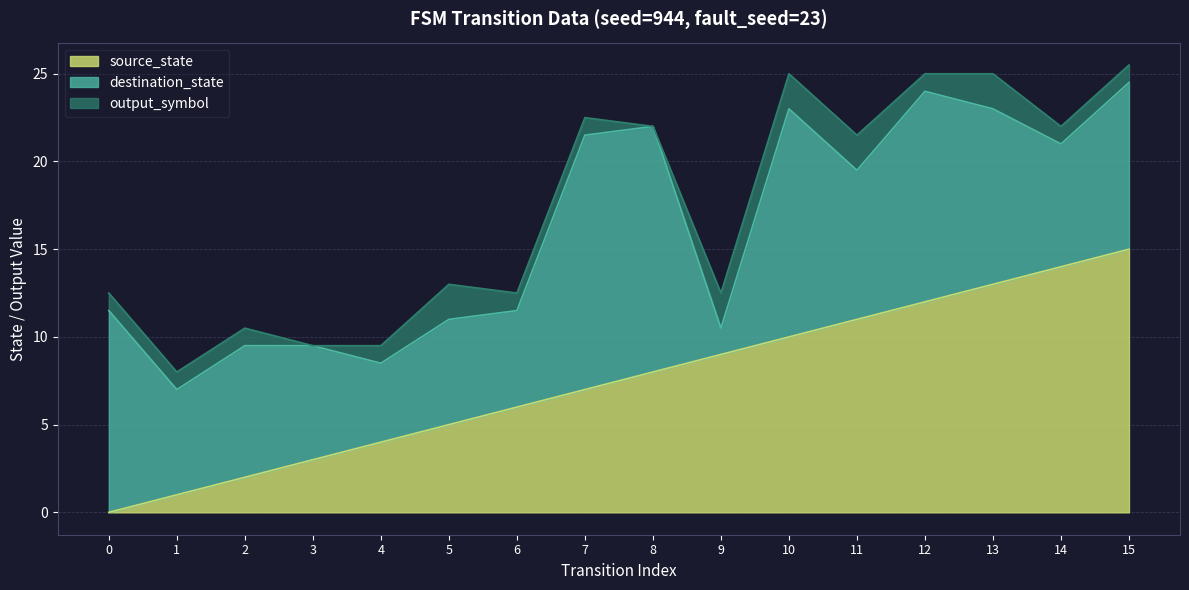

What is the total value across all series at 0?

12.5